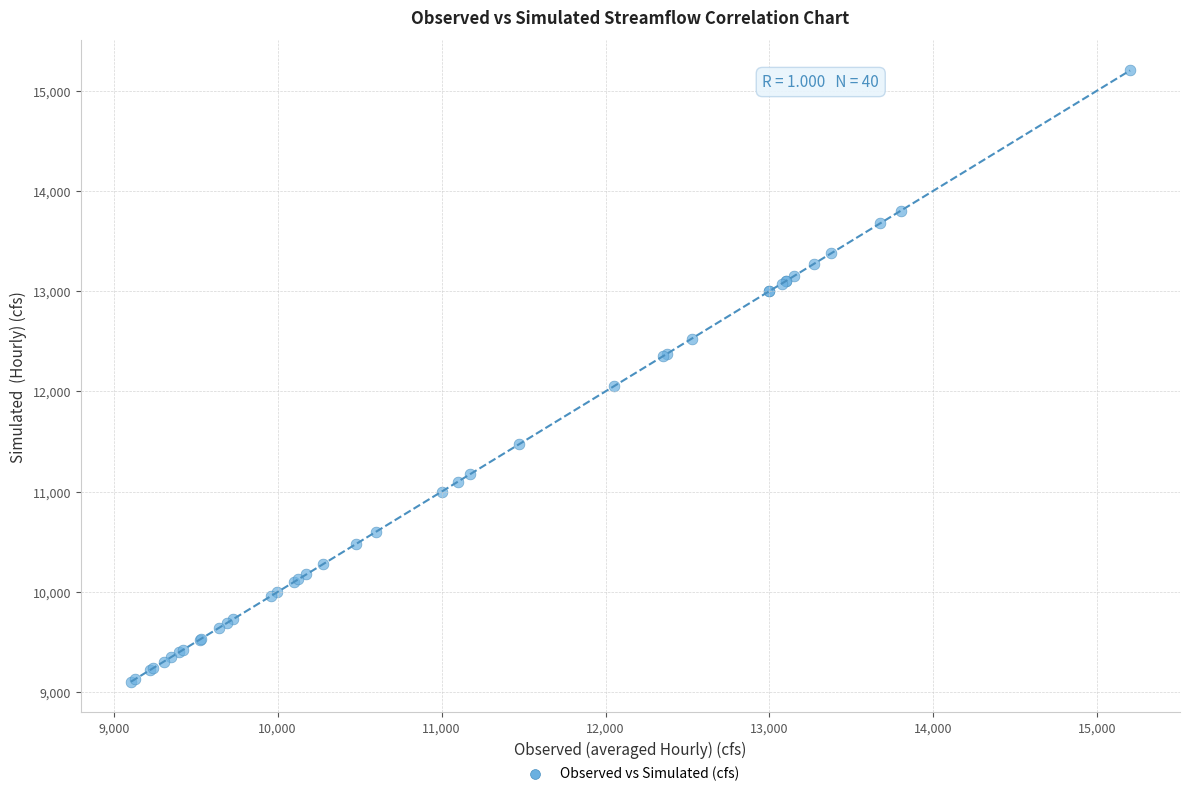

What Y value in the scatter plot is closest to 12152?

12050.0